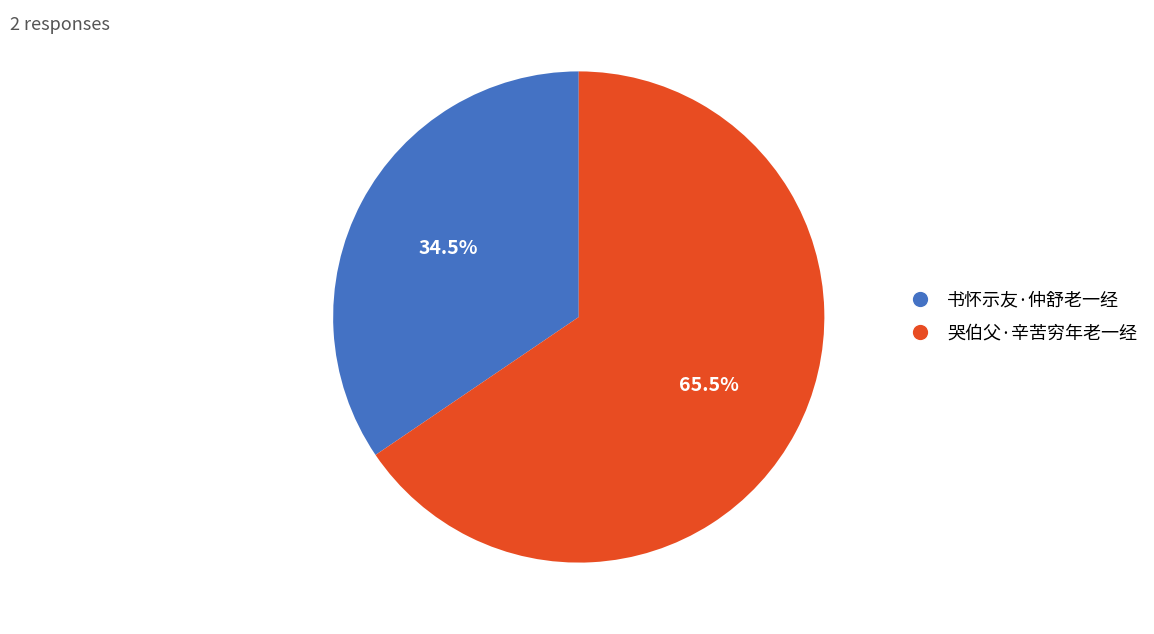

True or false: 哭伯父·辛苦穷年老一经 accounts for 77% of the total.

False